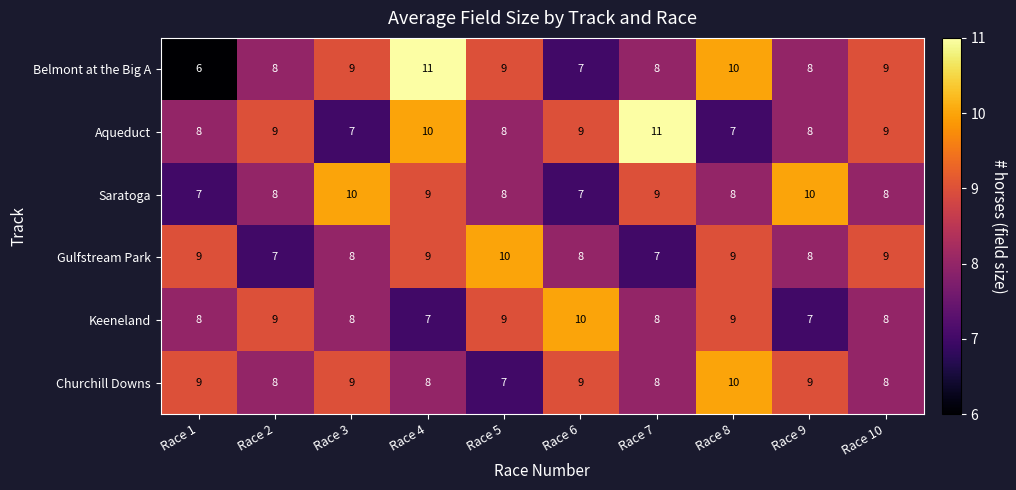

The Gulfstream Park series shows 7 at Race 2. True or false?

True